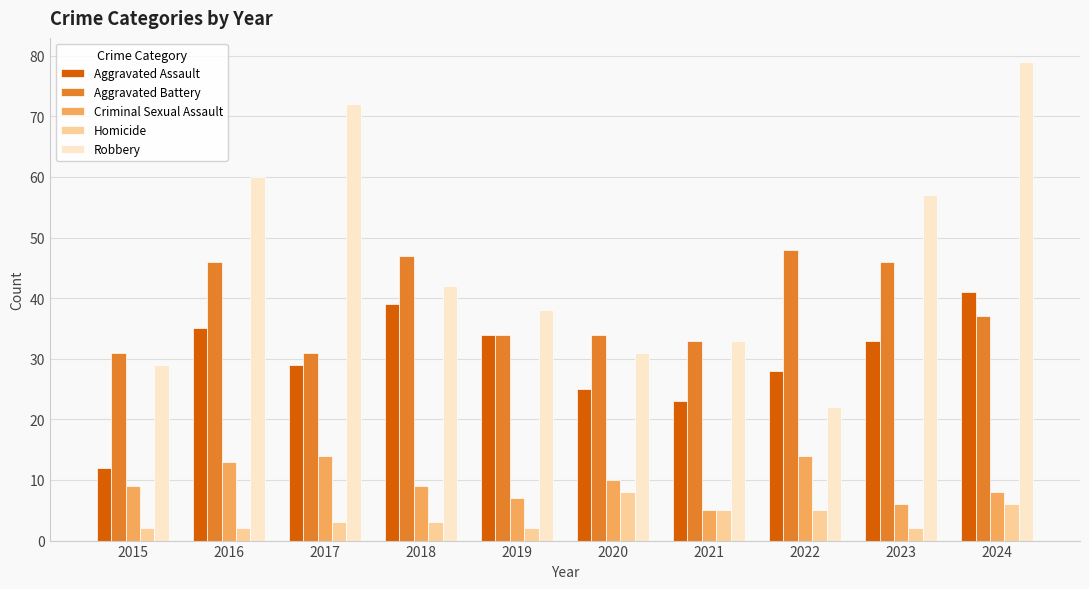

List the series in order of their peak value, highest first.

Robbery, Aggravated Battery, Aggravated Assault, Criminal Sexual Assault, Homicide